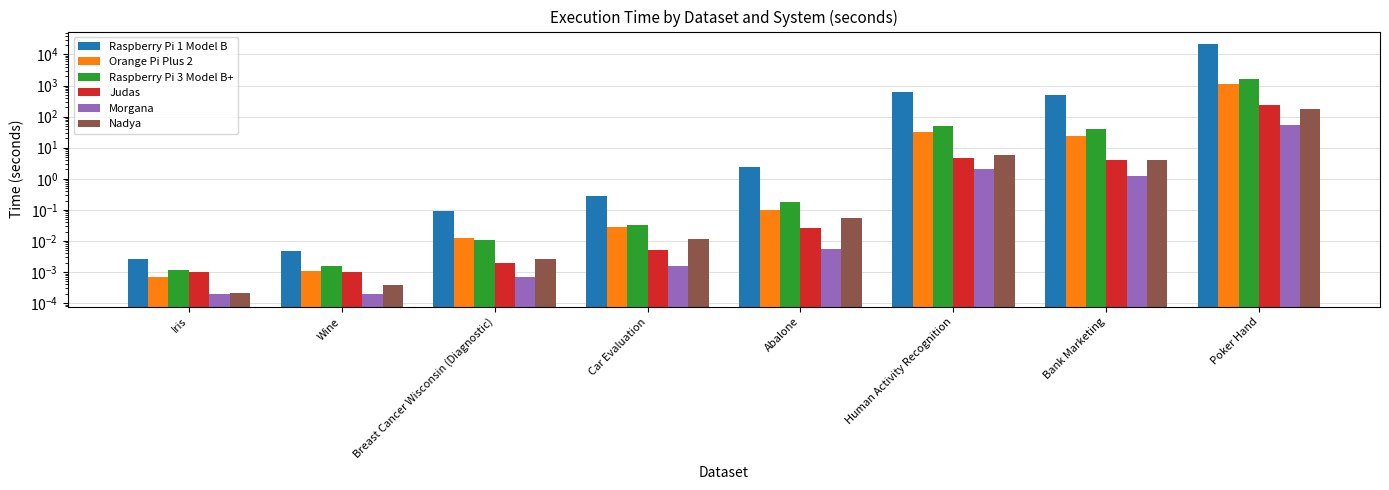

At how many categories does at least one series exceed 8366?

1